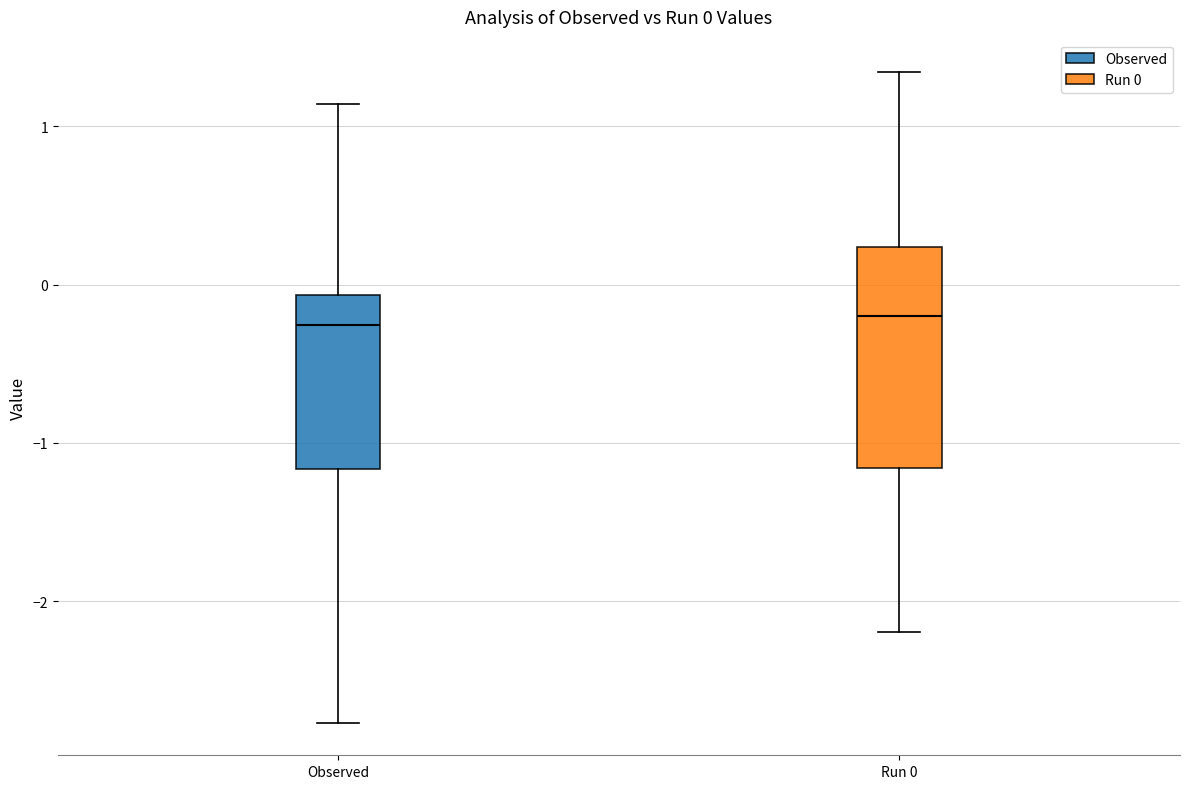

Comparing the boxes themselves (not the whiskers), which one is the tallest?

Run 0